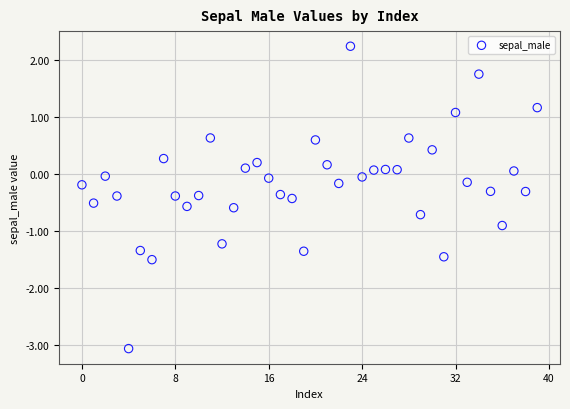

What is the range of Y values (max minus min)?

5.3